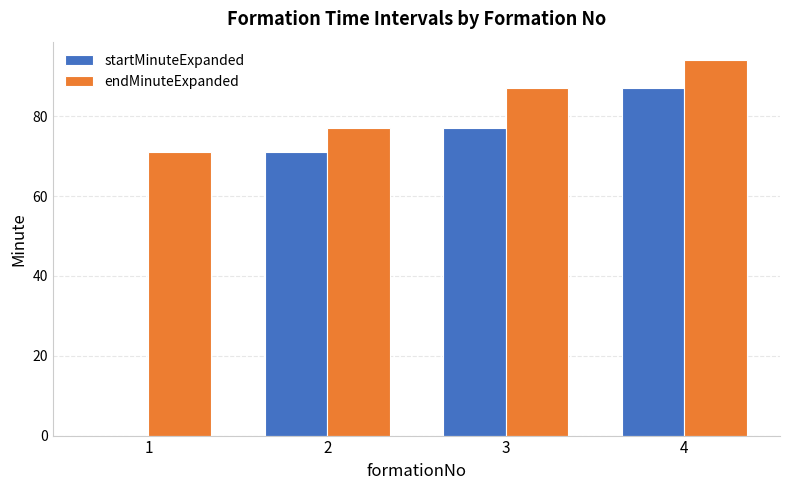

What is the average value of the endMinuteExpanded series?

82